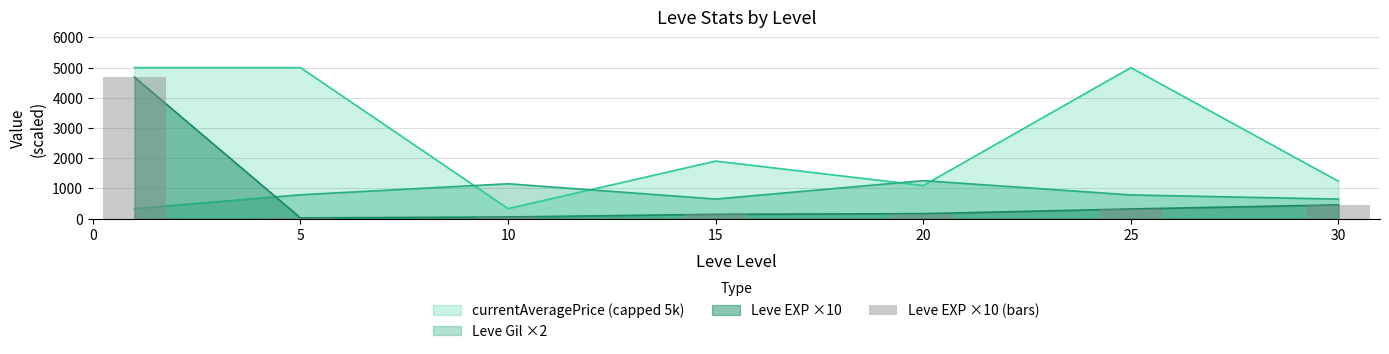

What is the difference between the maximum and minimum values?

4661.7